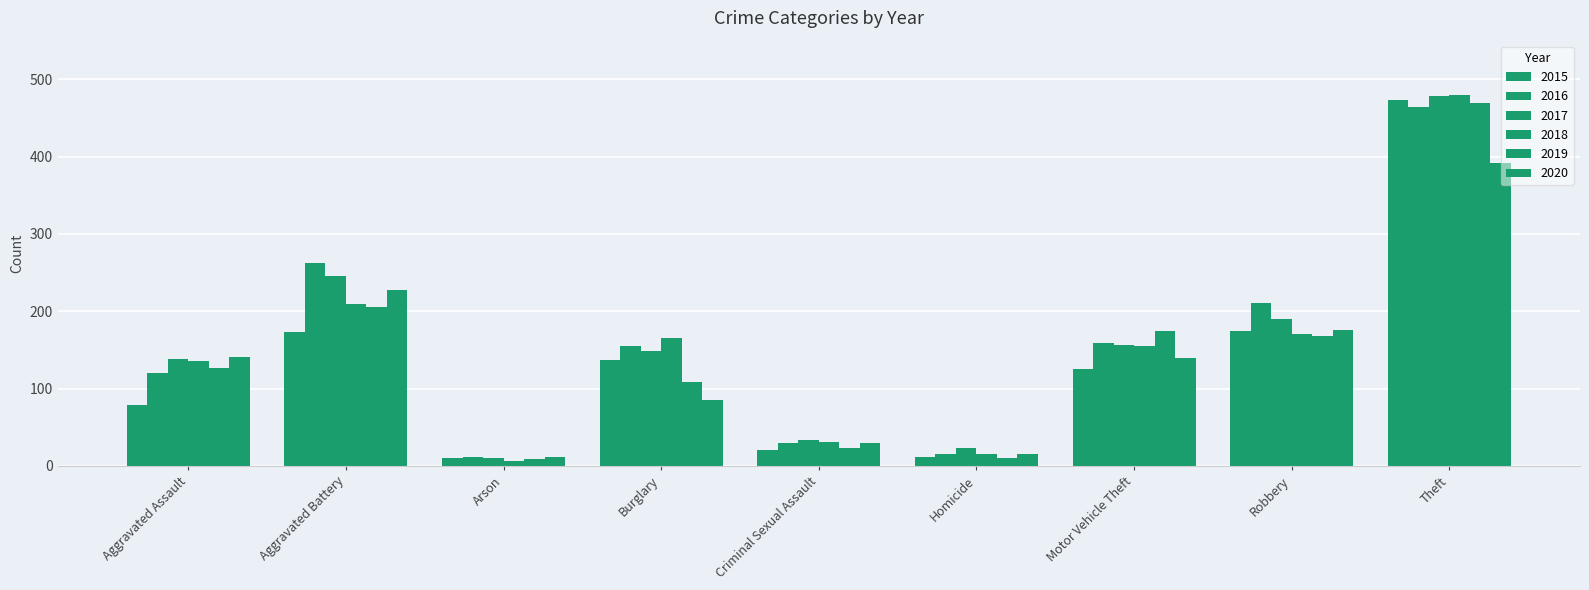

What is the label of the 8th bar from the right?

Aggravated Battery